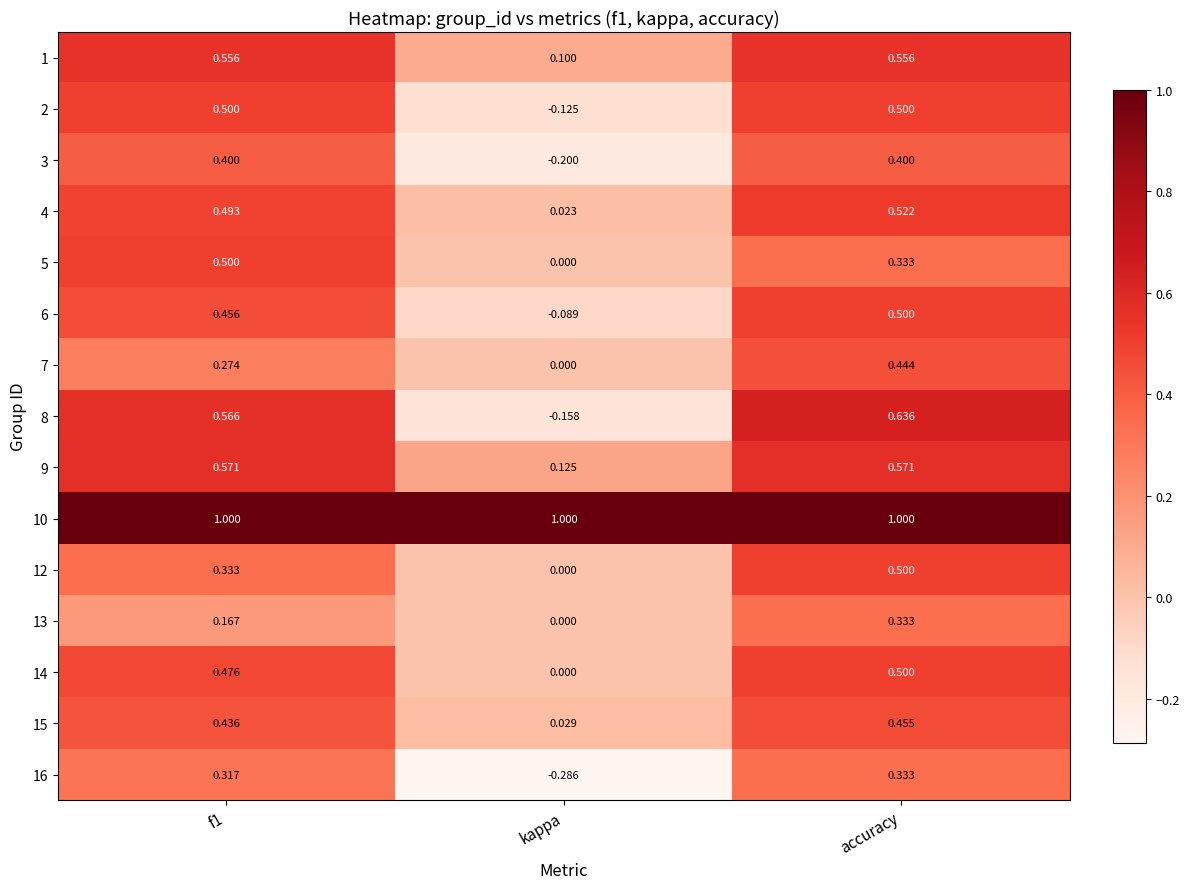

Which label corresponds to the smallest value in the chart?

kappa